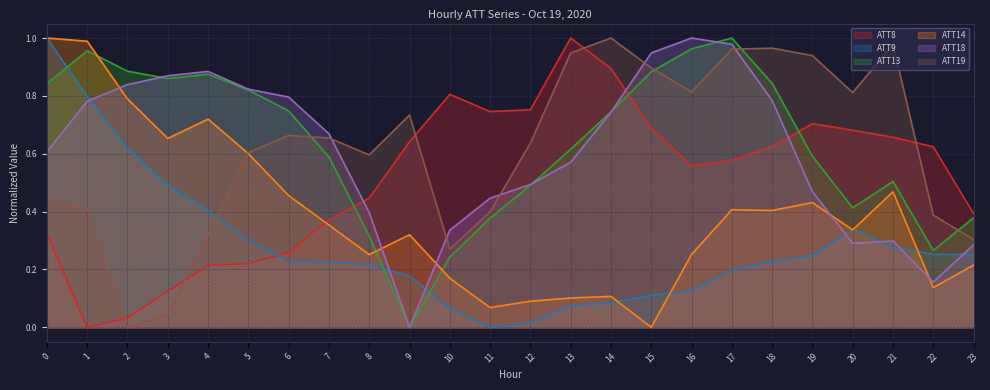

The ATT14 series shows 0.5 at 21. True or false?

True